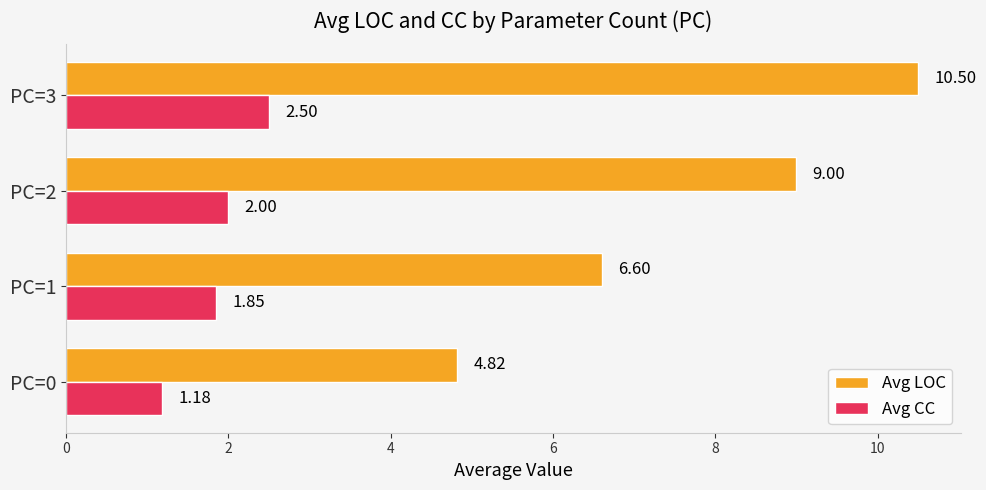

What is the maximum value for Avg LOC?

10.5